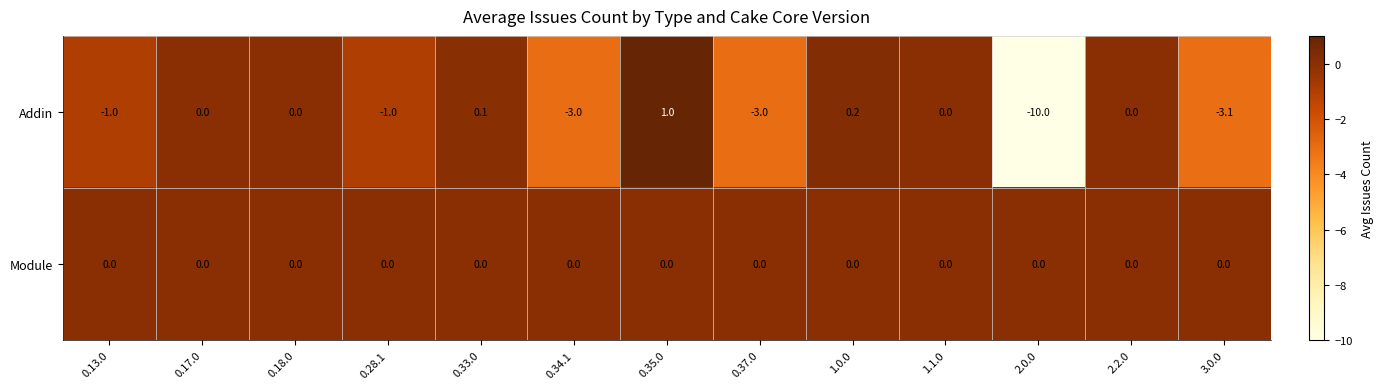

Reading right to left, extract all data points from this chart.

Addin: 3.0.0=-3.1	2.2.0=0.0	2.0.0=-10.0	1.1.0=0.0	1.0.0=0.2	0.37.0=-3.0	0.35.0=1.0	0.34.1=-3.0	0.33.0=0.1	0.28.1=-1.0	0.18.0=0.0	0.17.0=0.0	0.13.0=-1.0
Module: 3.0.0=0.0	2.2.0=0.0	2.0.0=0.0	1.1.0=0.0	1.0.0=0.0	0.37.0=0.0	0.35.0=0.0	0.34.1=0.0	0.33.0=0.0	0.28.1=0.0	0.18.0=0.0	0.17.0=0.0	0.13.0=0.0